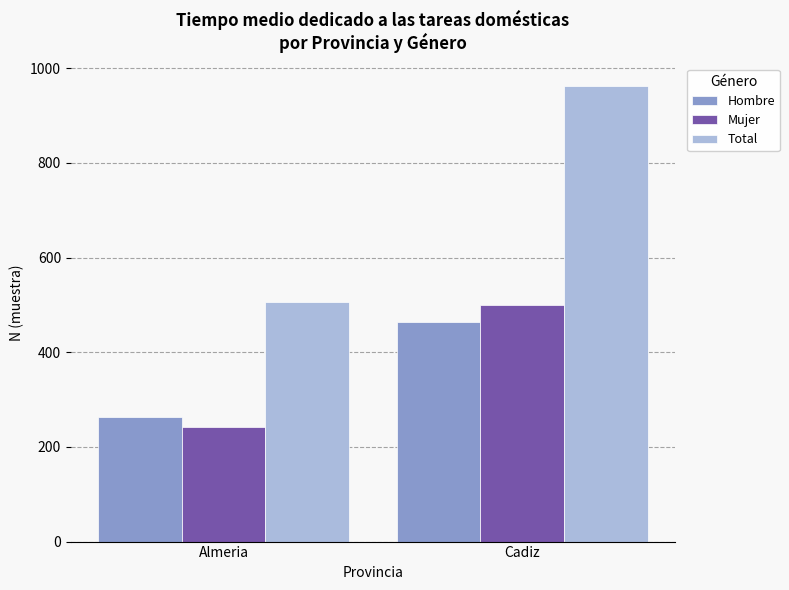

Is the value of Total at Almeria greater than the value of Hombre at Cadiz?

Yes